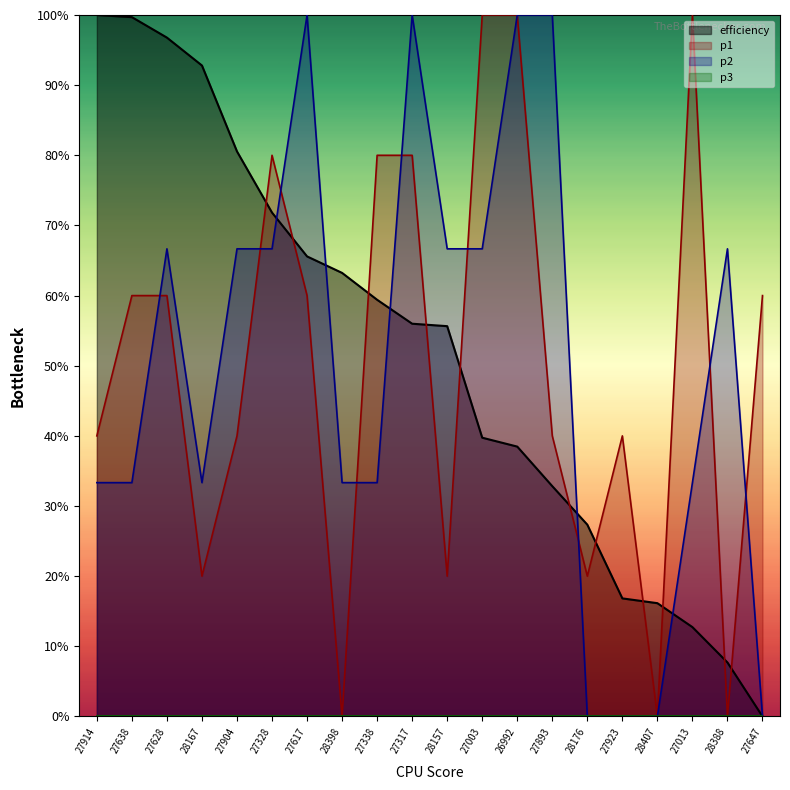

Which has a higher value, 27893 or 28167?

28167